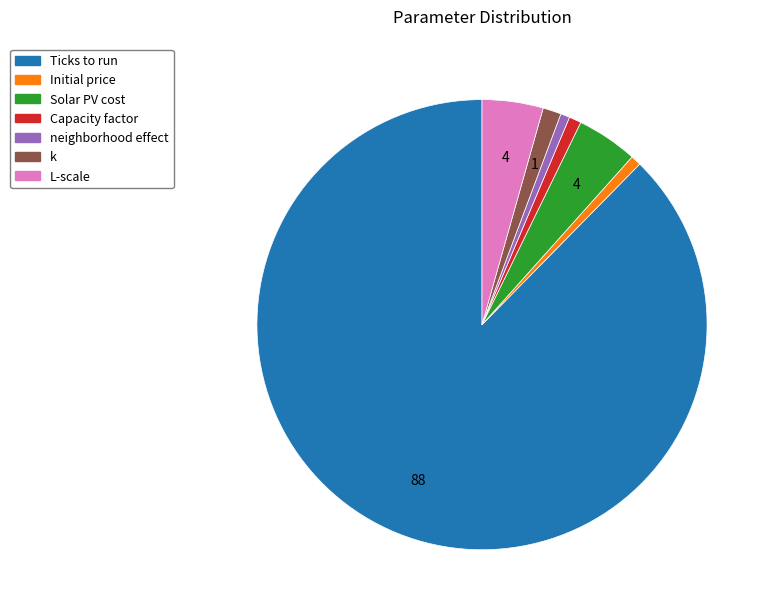

The Ticks to run slice represents 75% of the pie. True or false?

False